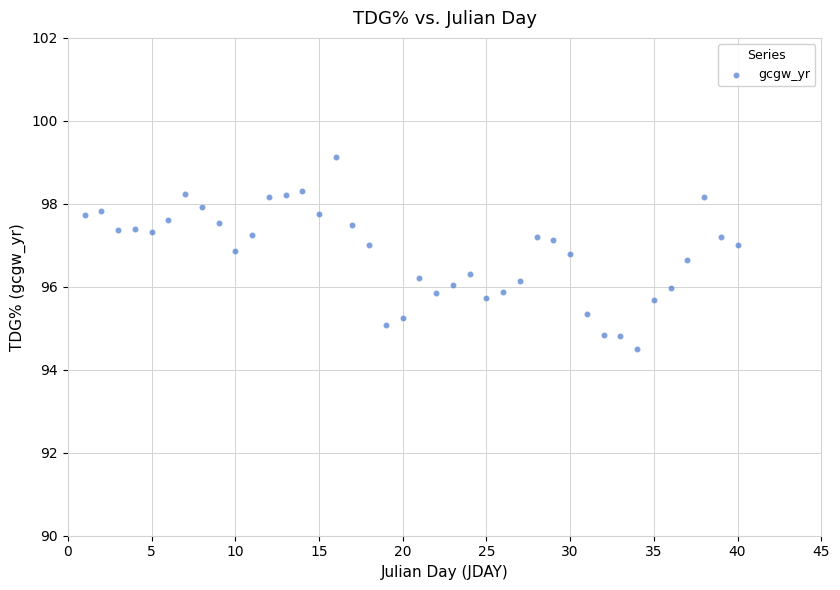

What is the range of X values (max minus min)?

39.0